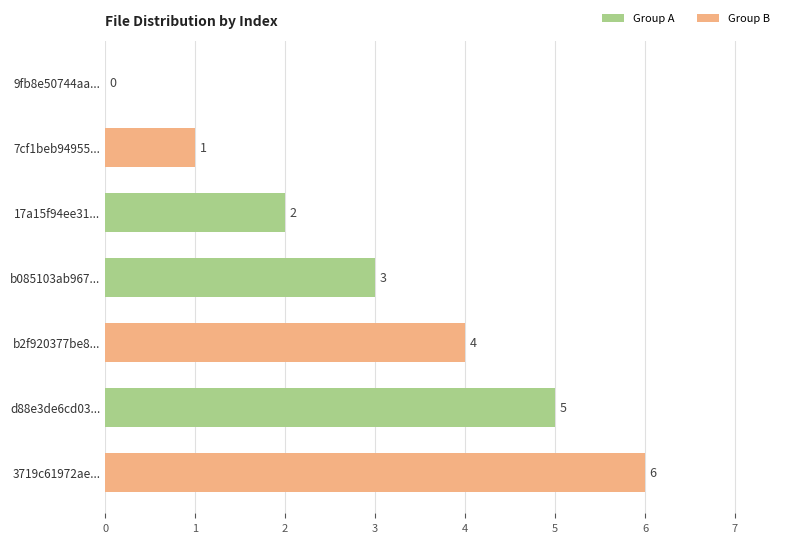

What value does the data have at b085103ab967...?

3